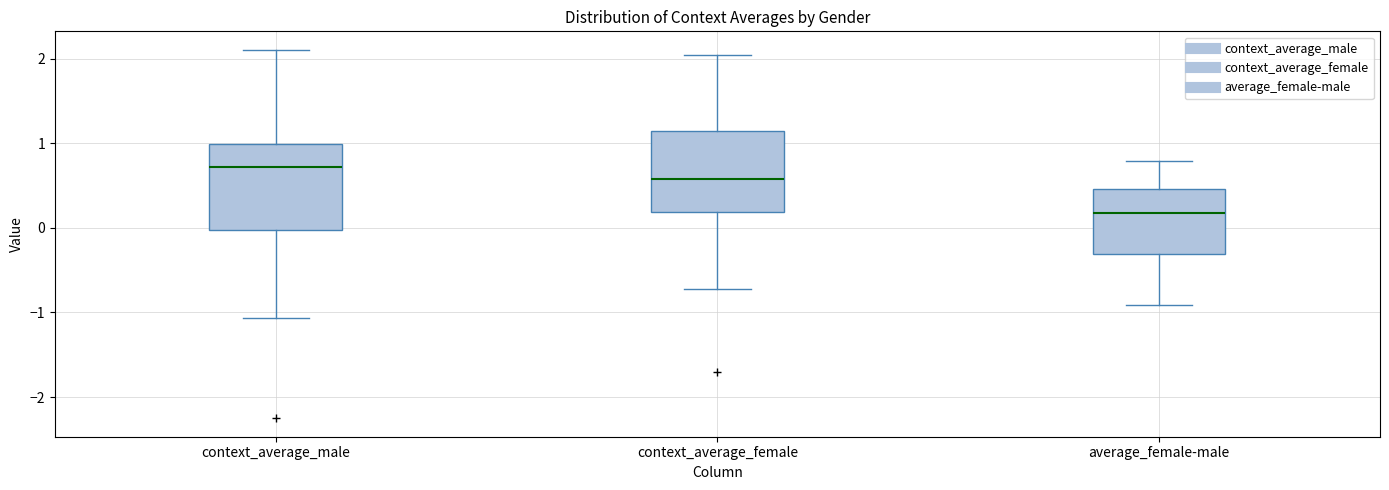

Where is the upper edge of the box for average_female-male on the y-axis? The values are not printed on the chart, so give them approximately, as read against the axis.

0.5